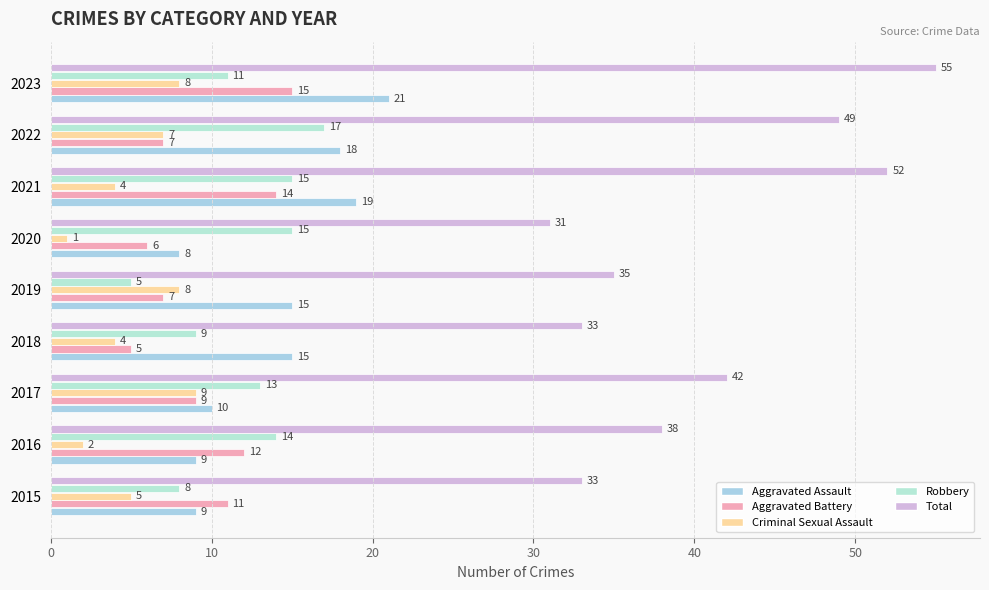

What are all the series names shown in the legend?

Aggravated Assault, Aggravated Battery, Criminal Sexual Assault, Robbery, Total